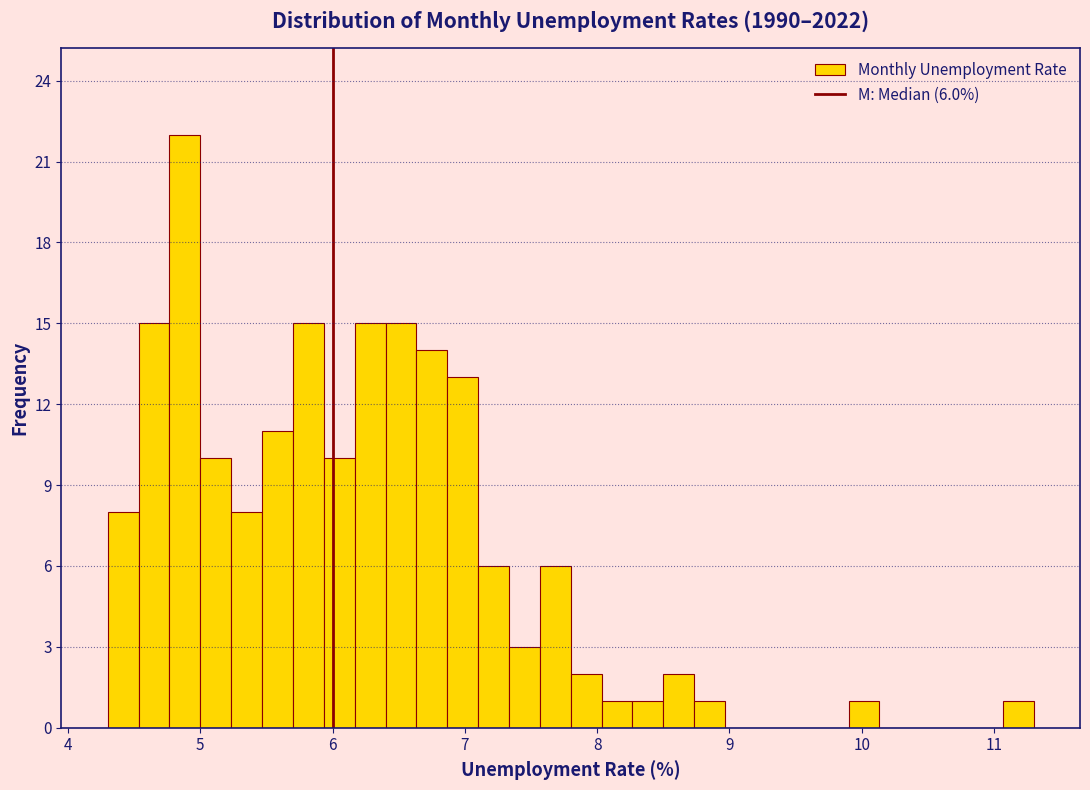

Around what value on the x-axis is the tallest bar? Give the approximate position of its centre, as read against the axis.

4.9